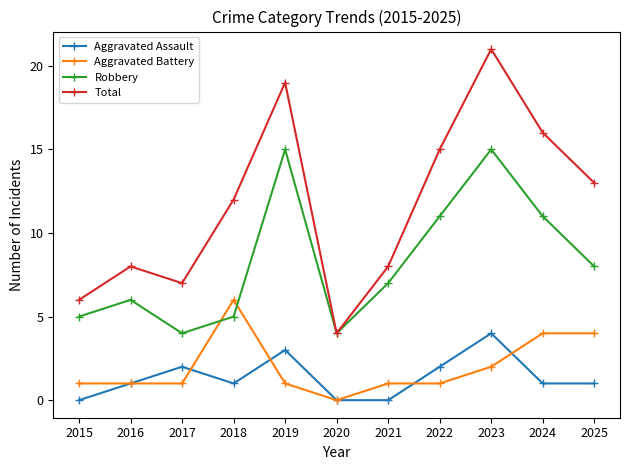

Reading right to left, list all the values displayed in this chart.

Aggravated Assault: 2025=1	2024=1	2023=4	2022=2	2021=0	2020=0	2019=3	2018=1	2017=2	2016=1	2015=0
Aggravated Battery: 2025=4	2024=4	2023=2	2022=1	2021=1	2020=0	2019=1	2018=6	2017=1	2016=1	2015=1
Robbery: 2025=8	2024=11	2023=15	2022=11	2021=7	2020=4	2019=15	2018=5	2017=4	2016=6	2015=5
Total: 2025=13	2024=16	2023=21	2022=15	2021=8	2020=4	2019=19	2018=12	2017=7	2016=8	2015=6